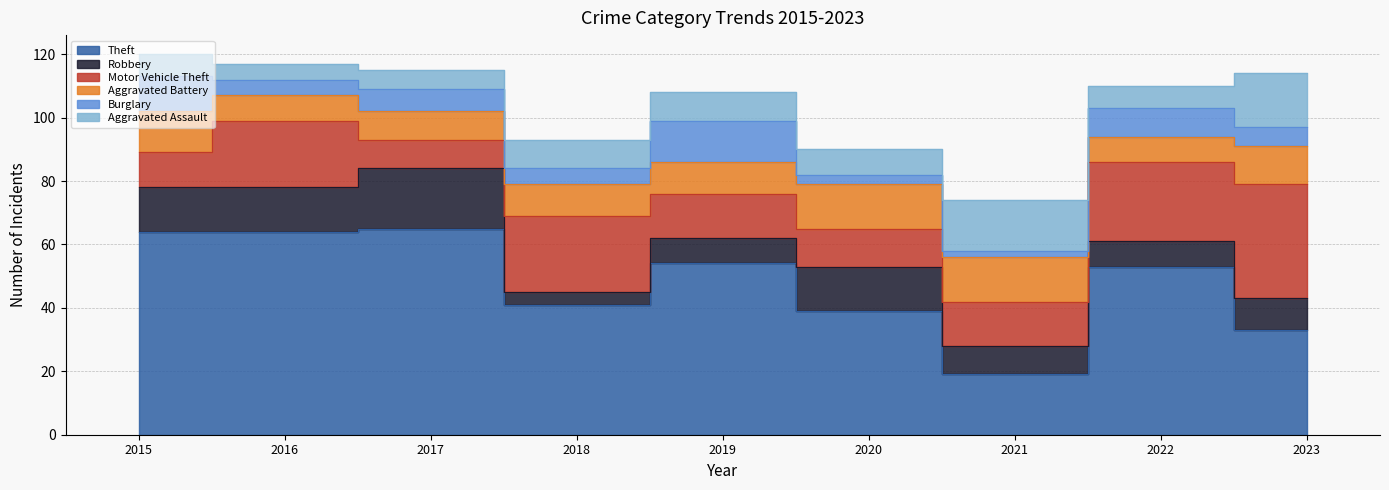

Rank the series by their maximum value, from highest to lowest.

Theft, Motor Vehicle Theft, Robbery, Aggravated Assault, Aggravated Battery, Burglary